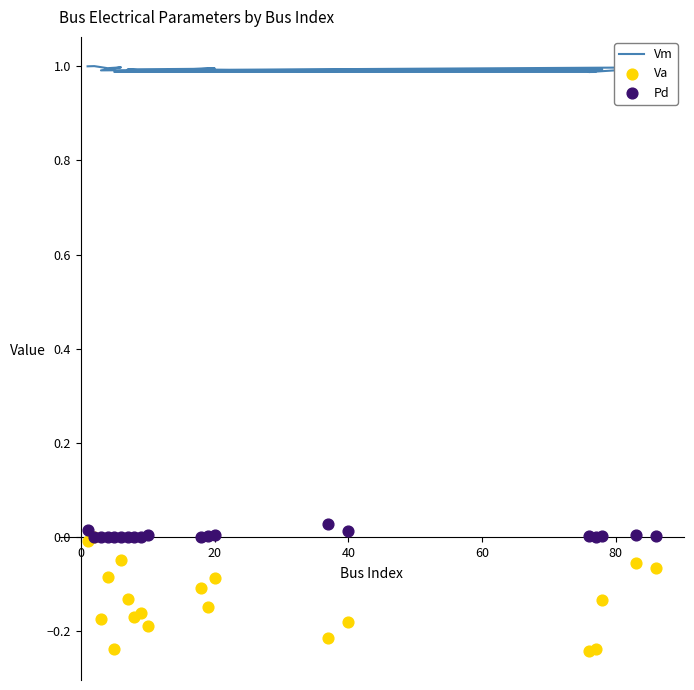

Which series reaches the maximum Y coordinate?

Vm